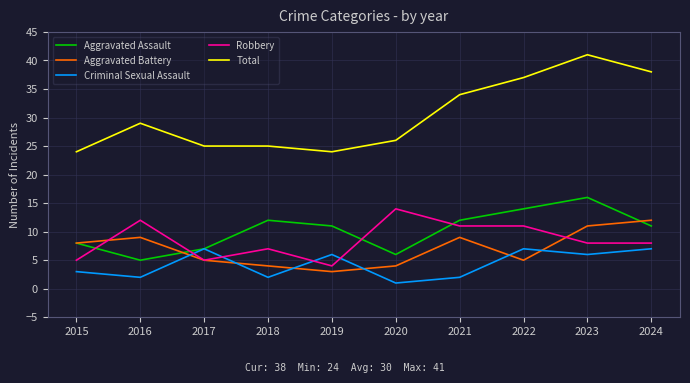

How many lines are shown in the chart?

5